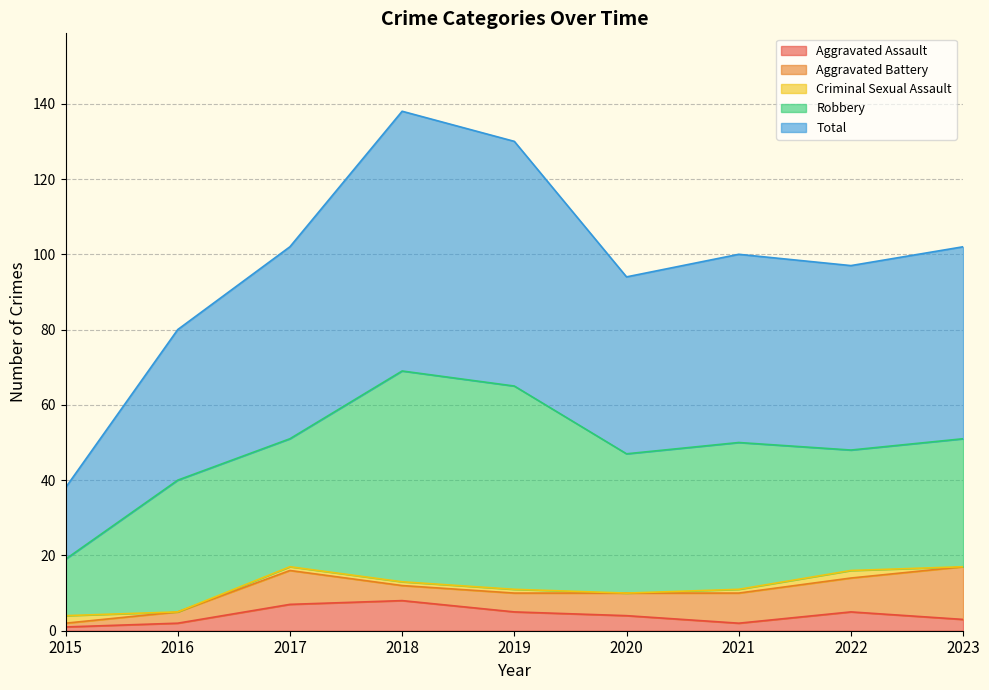

Which series has the largest range (max minus min)?

Total